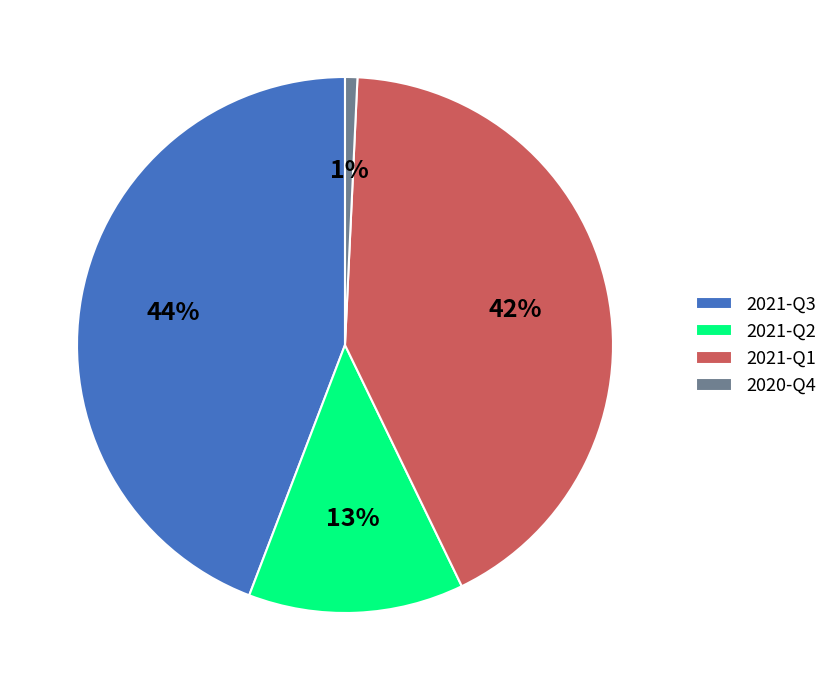

Combined, do 2020-Q4 and 2021-Q2 account for over 50%?

No